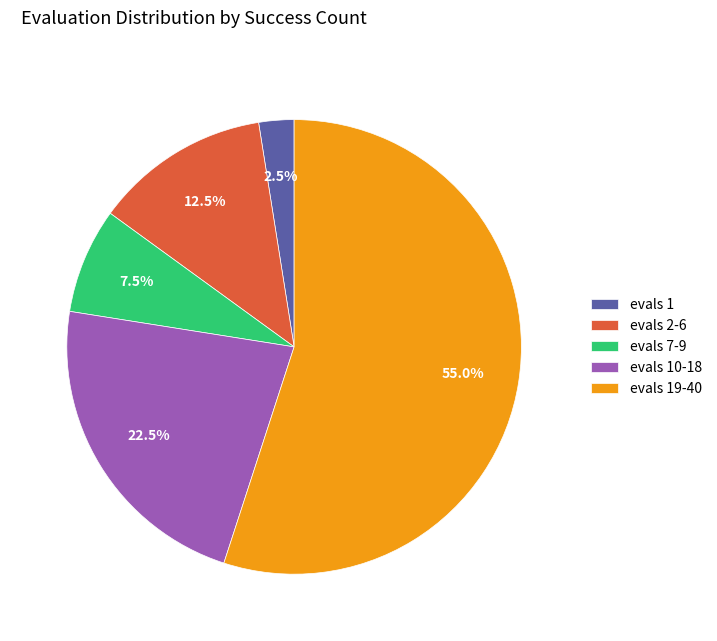

Do evals 2-6 and evals 10-18 together represent more than half of the pie?

No